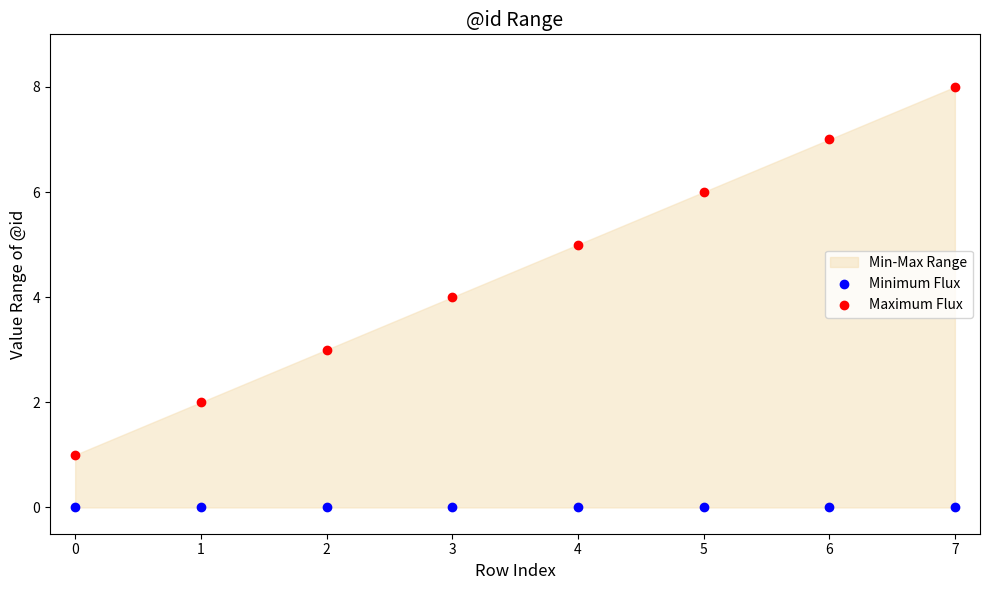

Which series reaches the minimum Y coordinate?

Minimum Flux